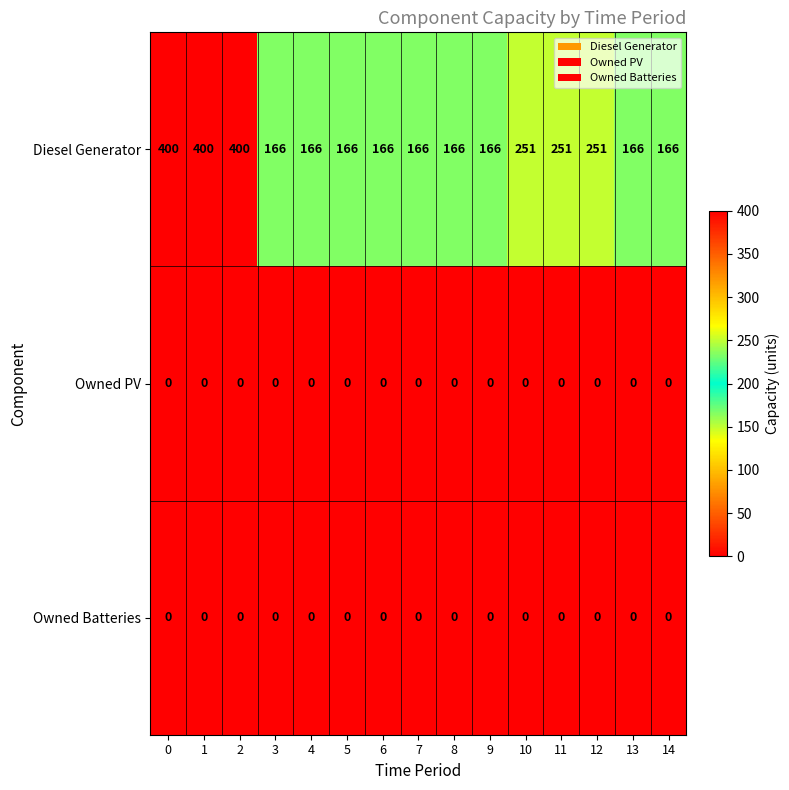

What is the maximum value shown in the chart?

400